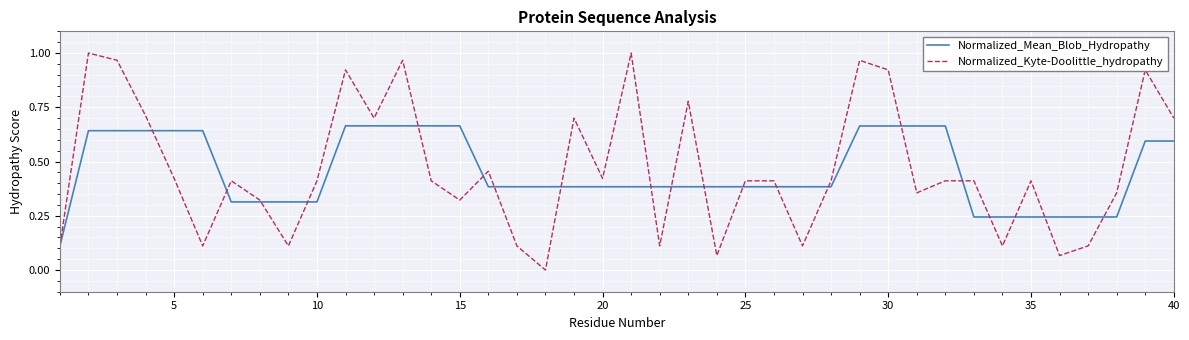

Rank the series by their maximum value, from lowest to highest.

Normalized_Mean_Blob_Hydropathy, Normalized_Kyte-Doolittle_hydropathy